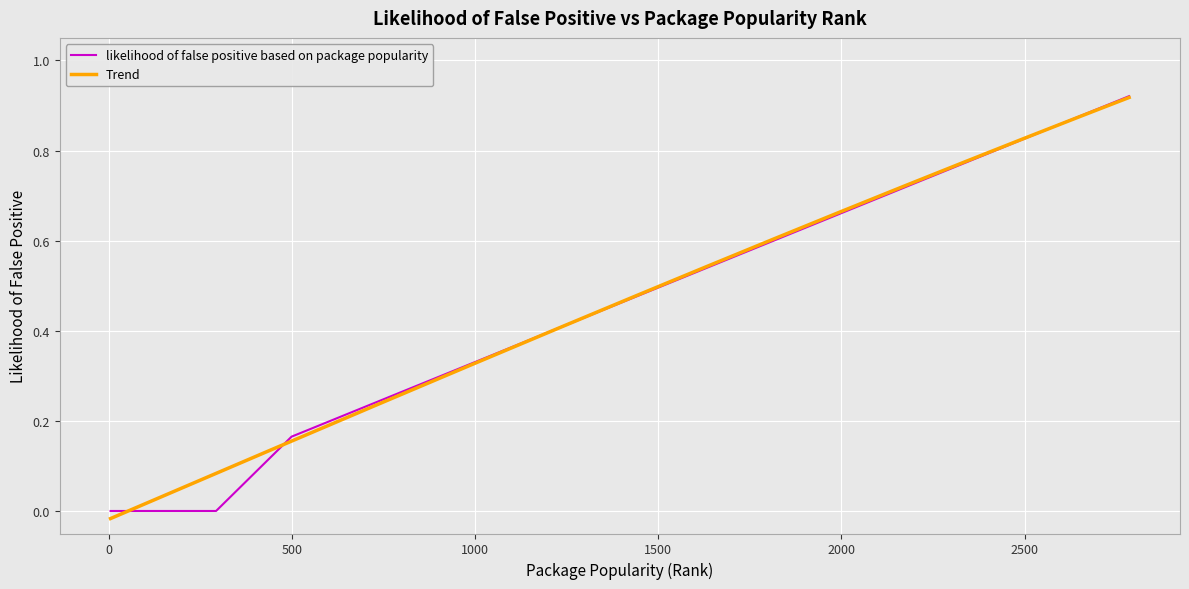

How many positive values are there?

18